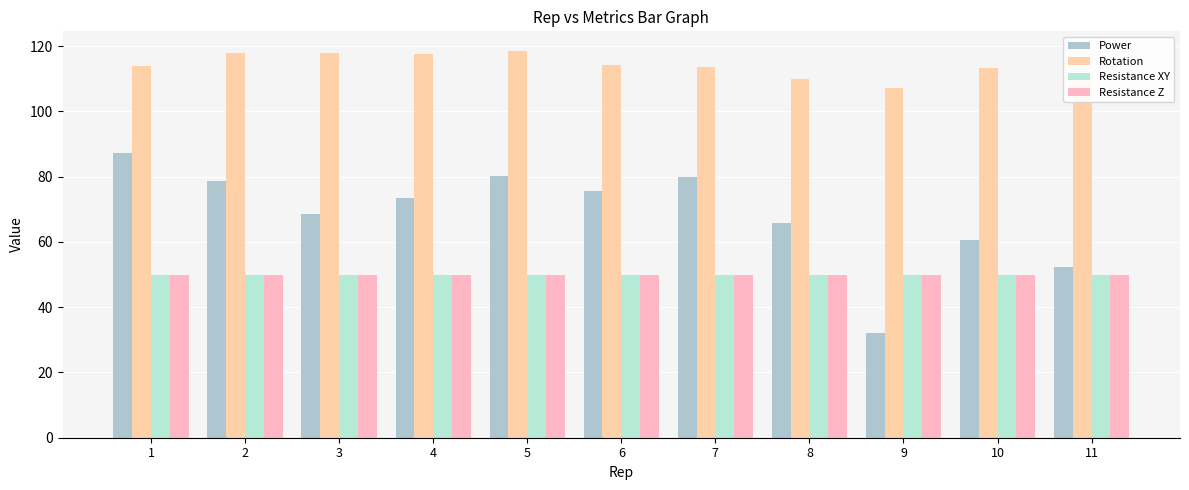

What is the difference between the second highest and minimum values in the Rotation series?

10.9